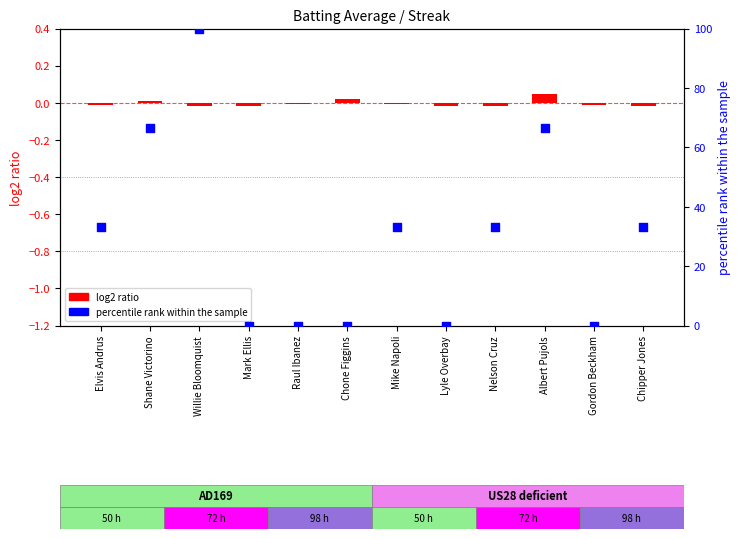

Which series has the largest total across all categories?

percentile rank within the sample